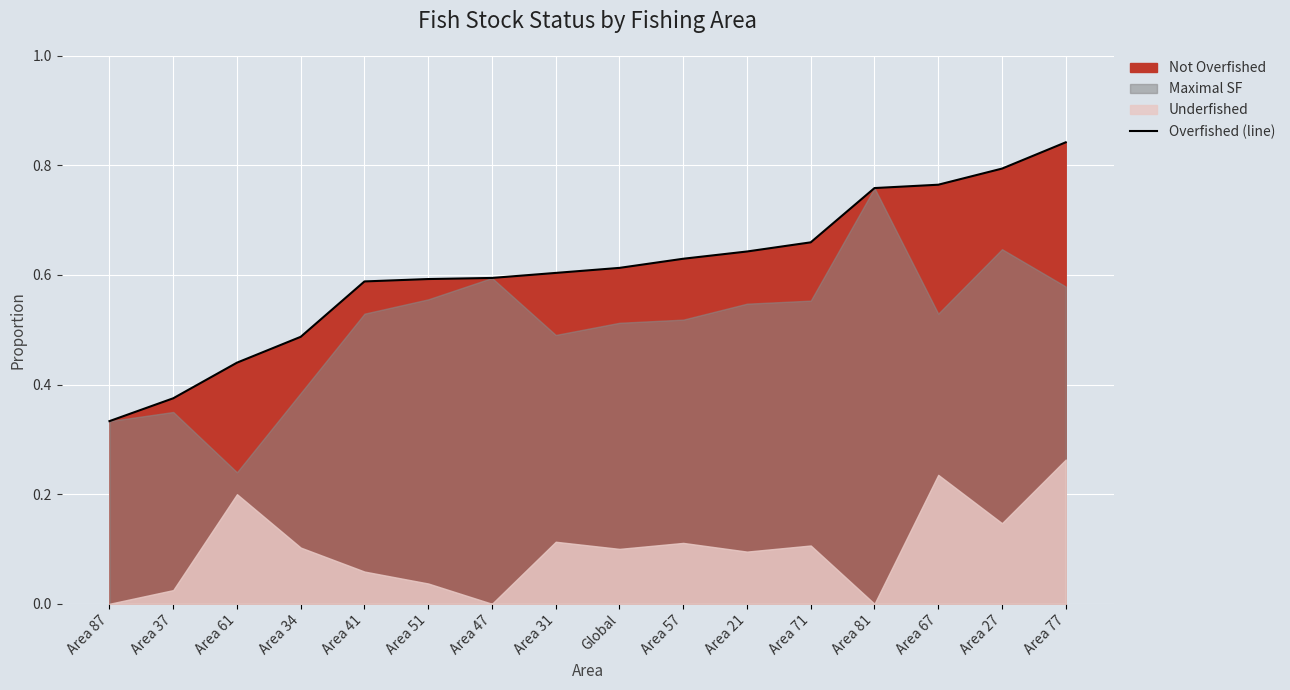

True or false: the data shows 0.6 at Area 31.

True